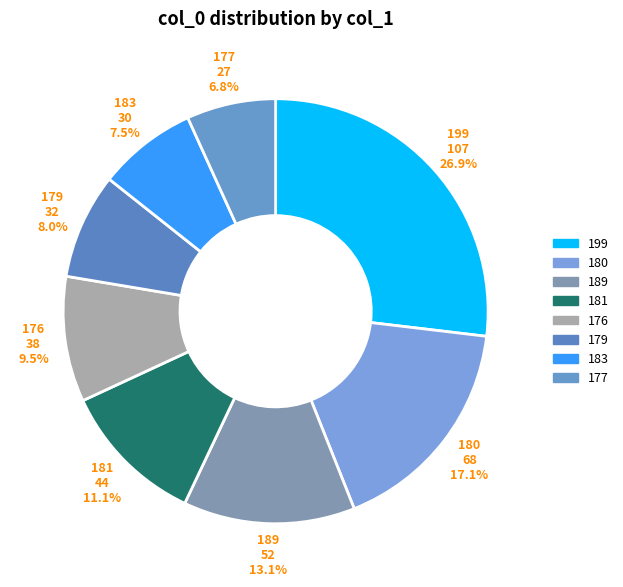

To the nearest percent, what portion does 189 represent?

13%